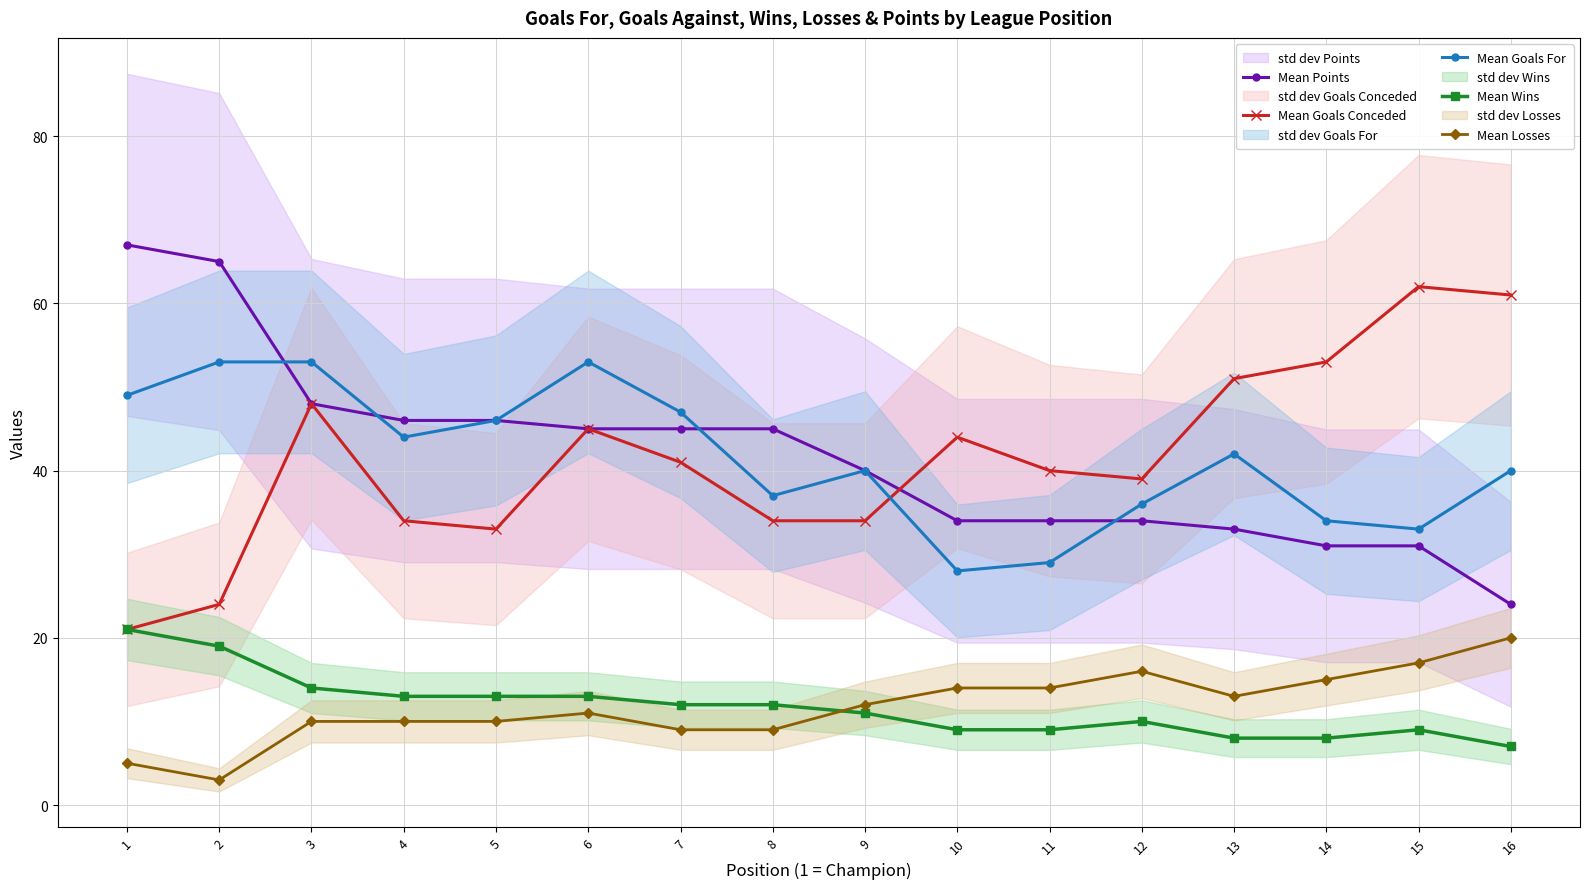

What is the value of the Mean Losses point at the 12th from the left?

16